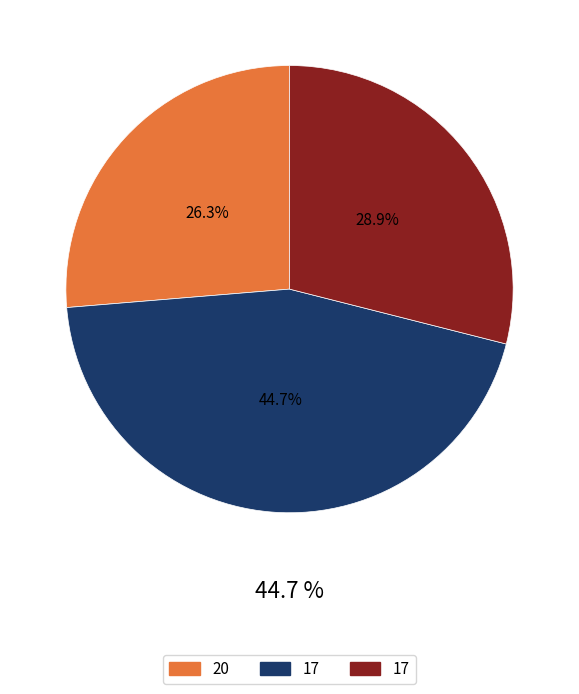

Count the number of slices in the pie.

3